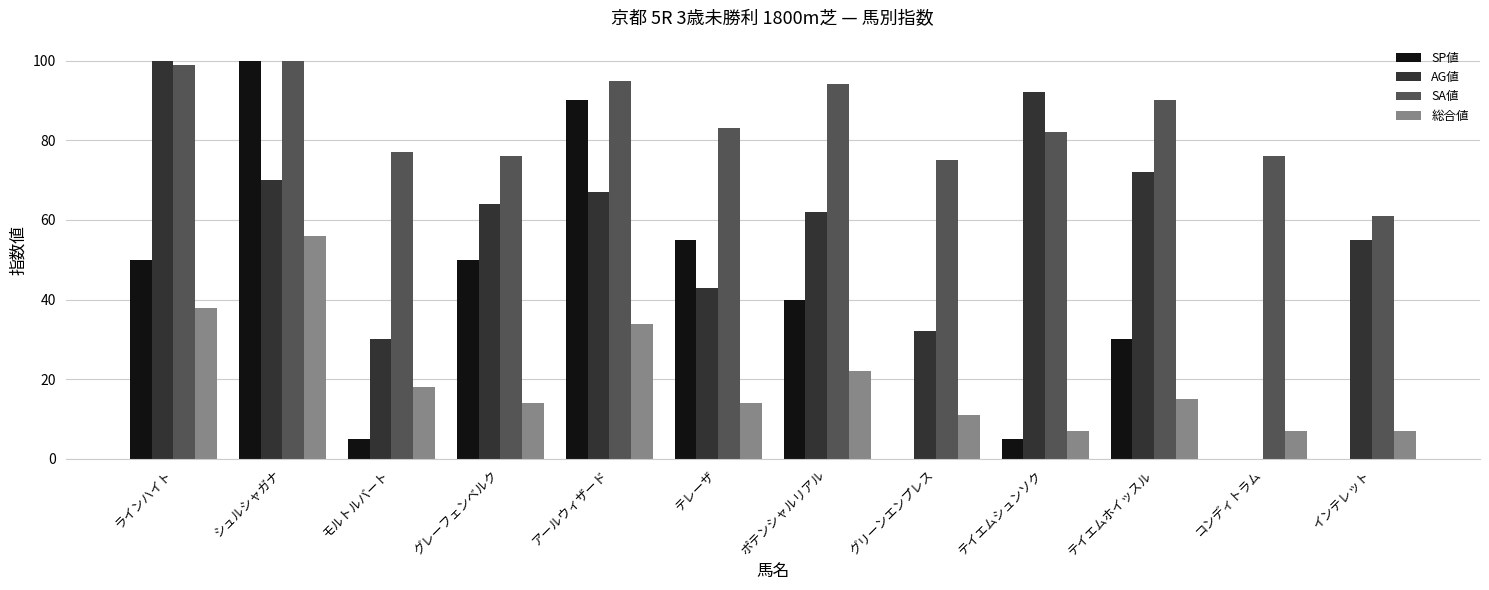

Reading left to right, transcribe all the data shown in this chart.

SP値: ラインハイト=50	シュルシャガナ=100	モルトルバート=5	グレーフェンベルク=50	アールウィザード=90	テレーザ=55	ポテンシャルリアル=40	グリーンエンプレス=0	テイエムシュンソク=5	テイエムホイッスル=30	コンディトラム=0	インテレット=0
AG値: ラインハイト=100	シュルシャガナ=70	モルトルバート=30	グレーフェンベルク=64	アールウィザード=67	テレーザ=43	ポテンシャルリアル=62	グリーンエンプレス=32	テイエムシュンソク=92	テイエムホイッスル=72	コンディトラム=0	インテレット=55
SA値: ラインハイト=99	シュルシャガナ=100	モルトルバート=77	グレーフェンベルク=76	アールウィザード=95	テレーザ=83	ポテンシャルリアル=94	グリーンエンプレス=75	テイエムシュンソク=82	テイエムホイッスル=90	コンディトラム=76	インテレット=61
総合値: ラインハイト=38	シュルシャガナ=56	モルトルバート=18	グレーフェンベルク=14	アールウィザード=34	テレーザ=14	ポテンシャルリアル=22	グリーンエンプレス=11	テイエムシュンソク=7	テイエムホイッスル=15	コンディトラム=7	インテレット=7